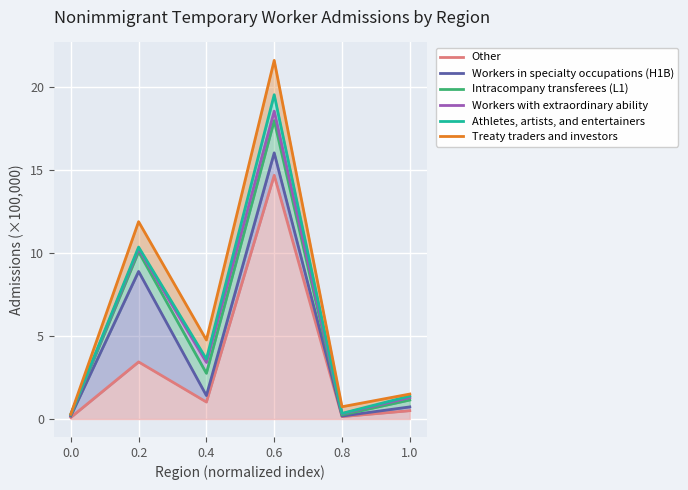

How many lines are shown in the chart?

6